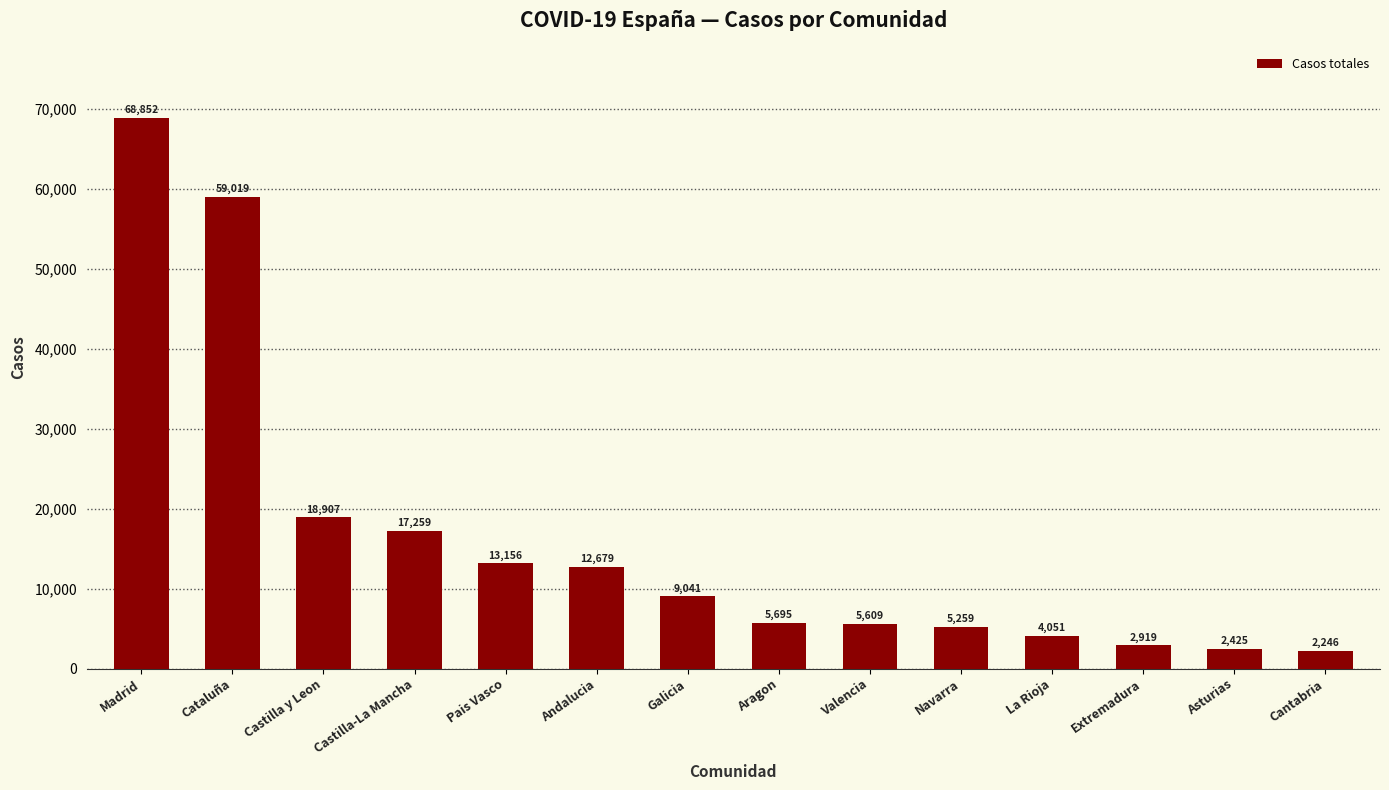

Is it true that the value at Madrid is 43389?

False